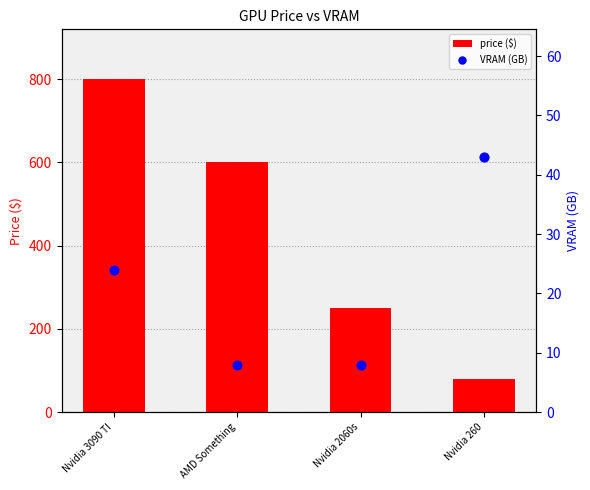

Is the value of VRAM (GB) at Nvidia 260 greater than the value of price ($) at Nvidia 3090 TI?

No